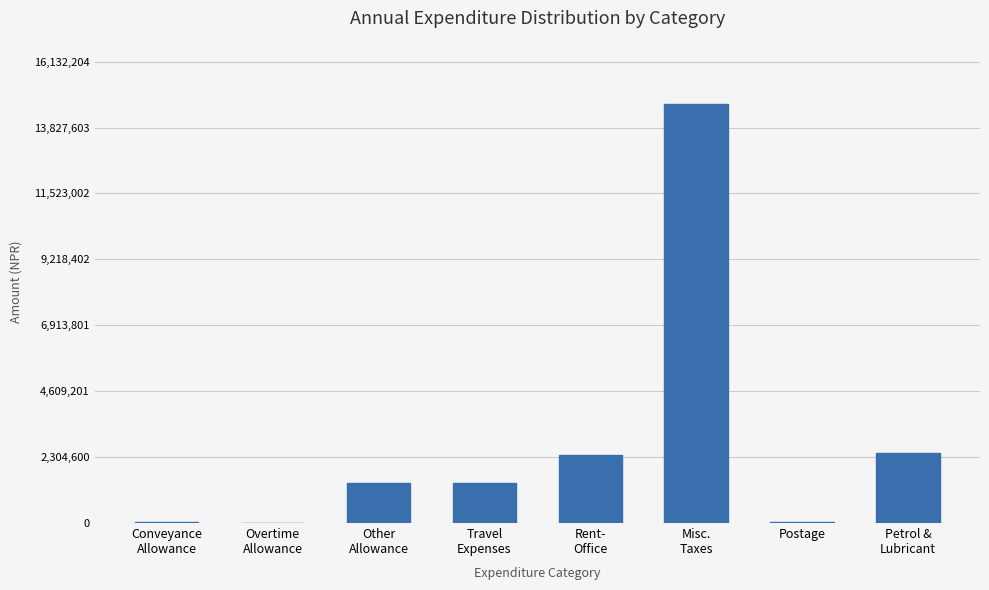

What is the maximum value shown in the chart?

14665640